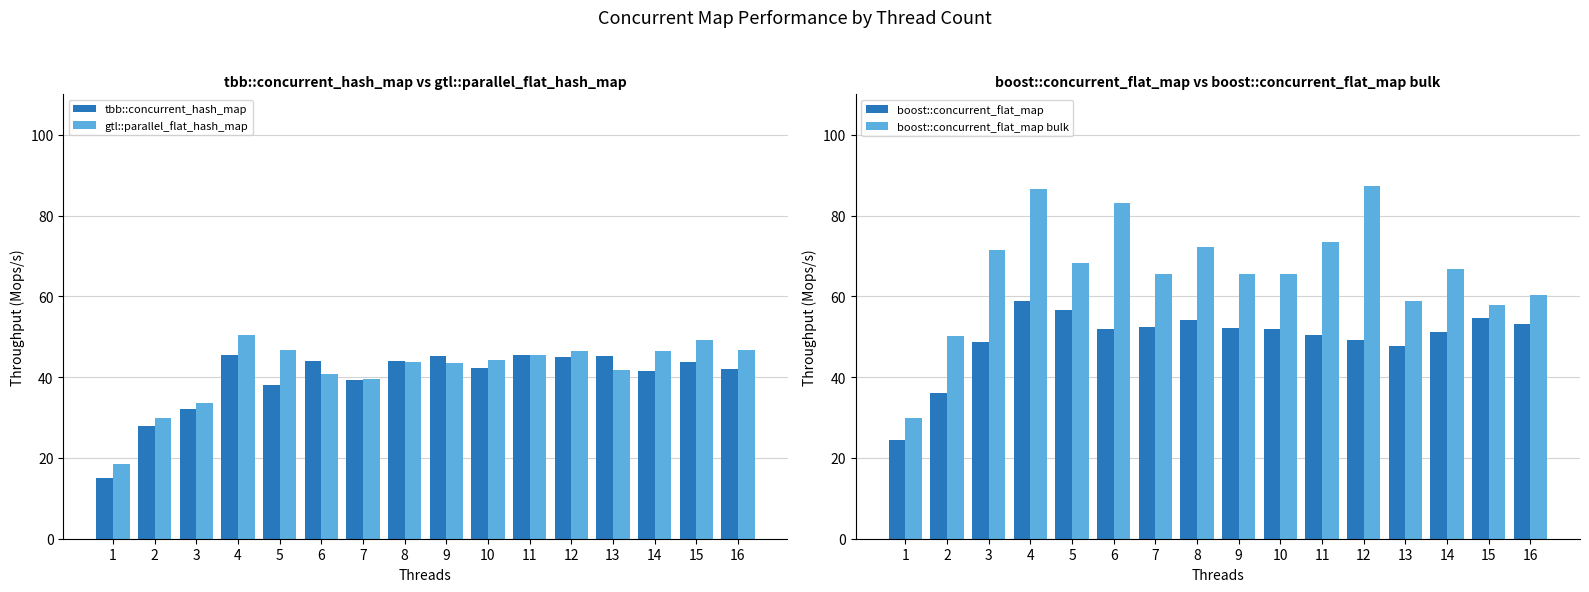

What is the smallest value displayed?

15.0